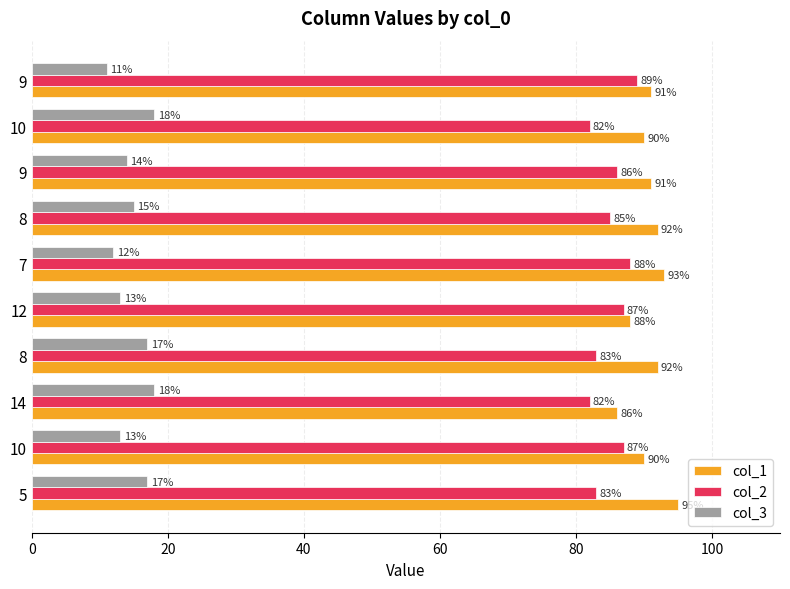

How many data points in col_2 are less than 86?

5